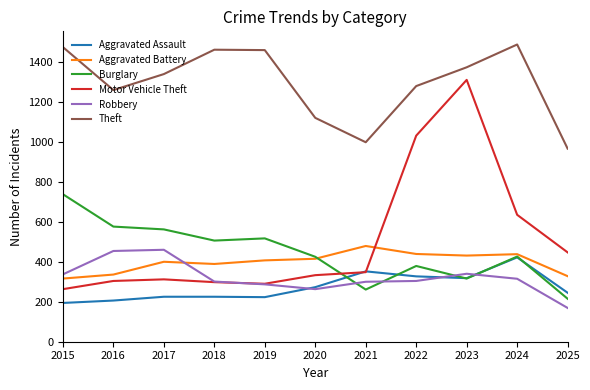

True or false: Burglary has a value of 425 at 2020.

True